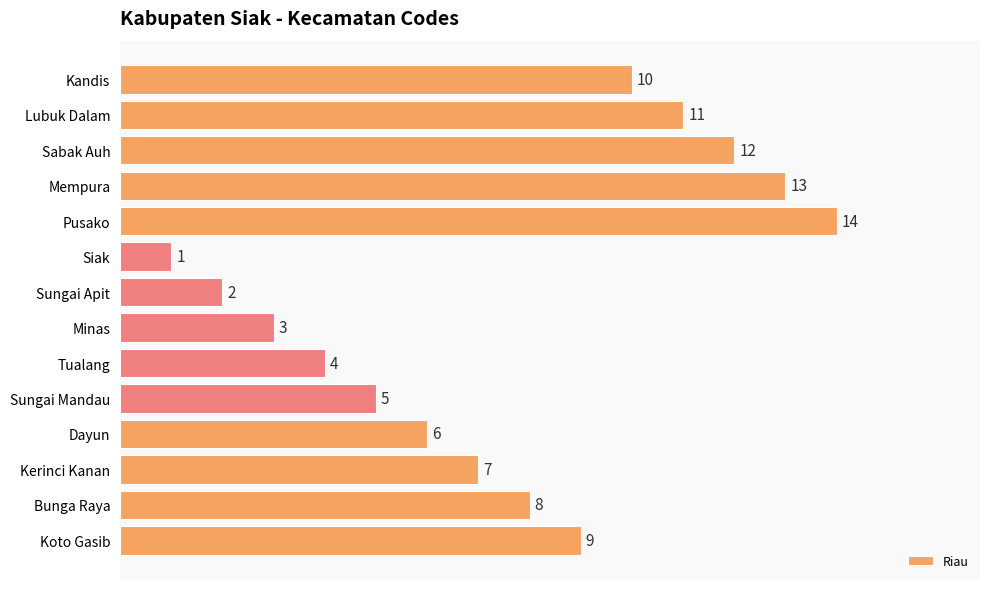

Which label corresponds to the smallest value in the chart?

Siak